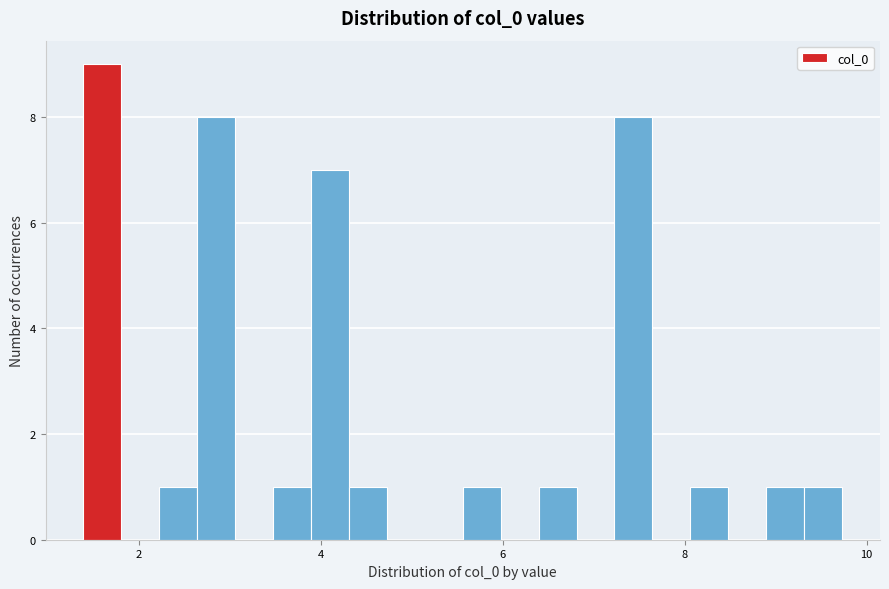

Around what value on the x-axis is the tallest bar? Give the approximate position of its centre, as read against the axis.

1.6